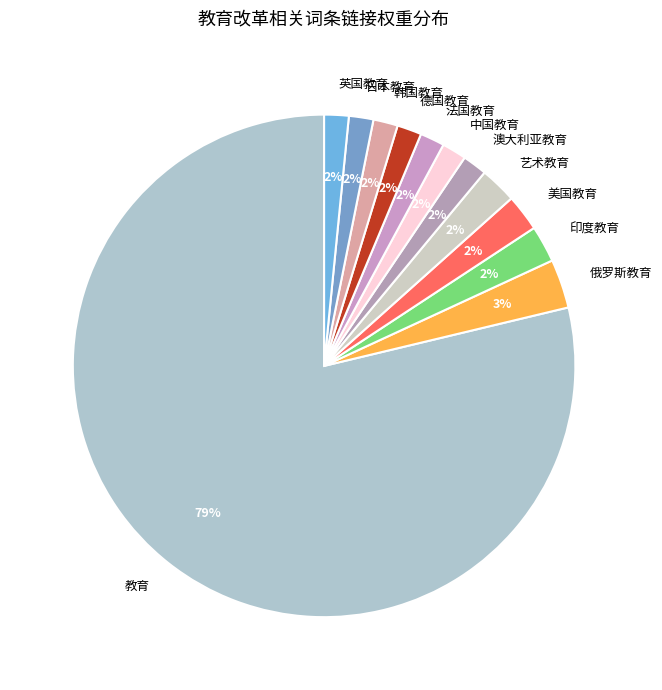

Is it true that 美国教育 is 2% of the pie?

True